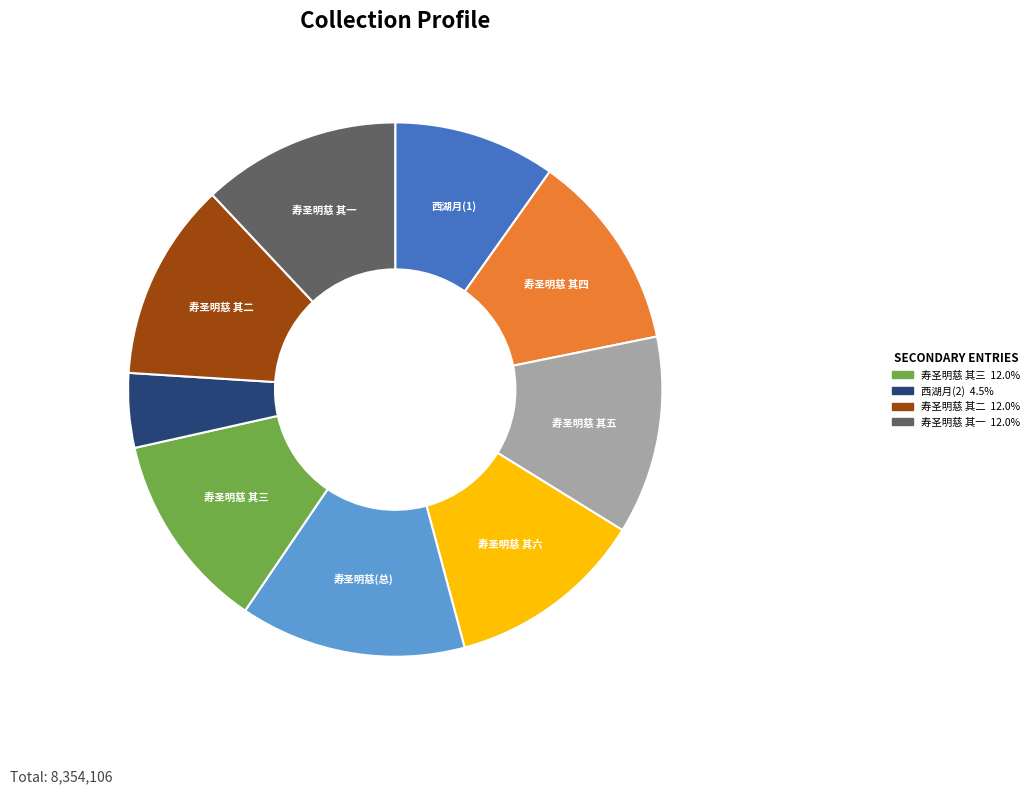

Does any single category account for the majority?

No